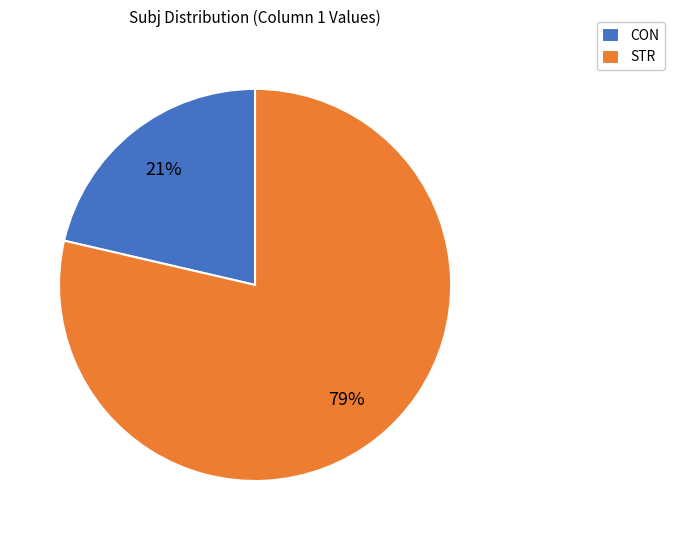

Combined, do STR and CON account for over 50%?

Yes